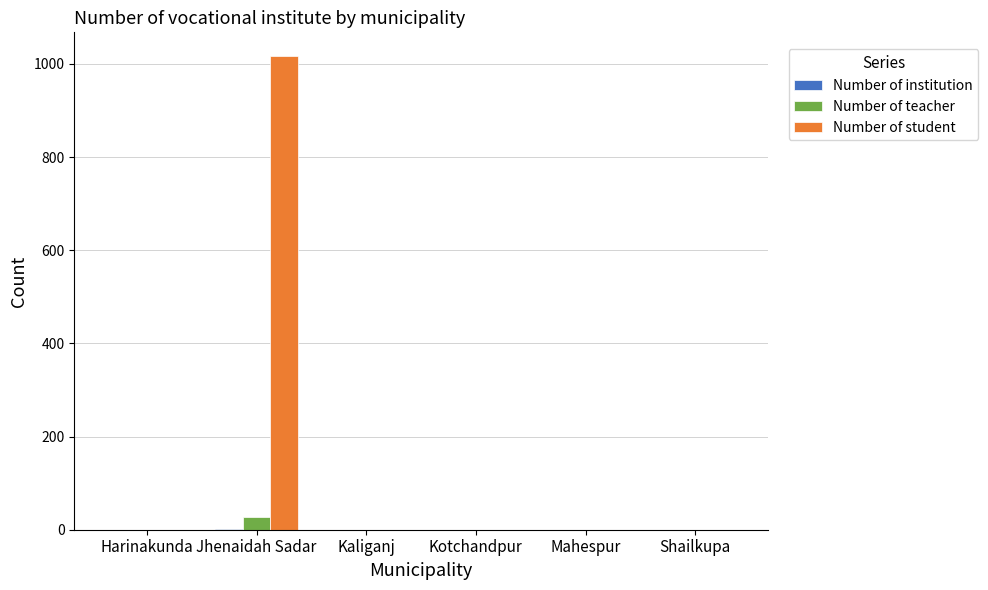

At which category is the sum across all series the highest?

Jhenaidah Sadar